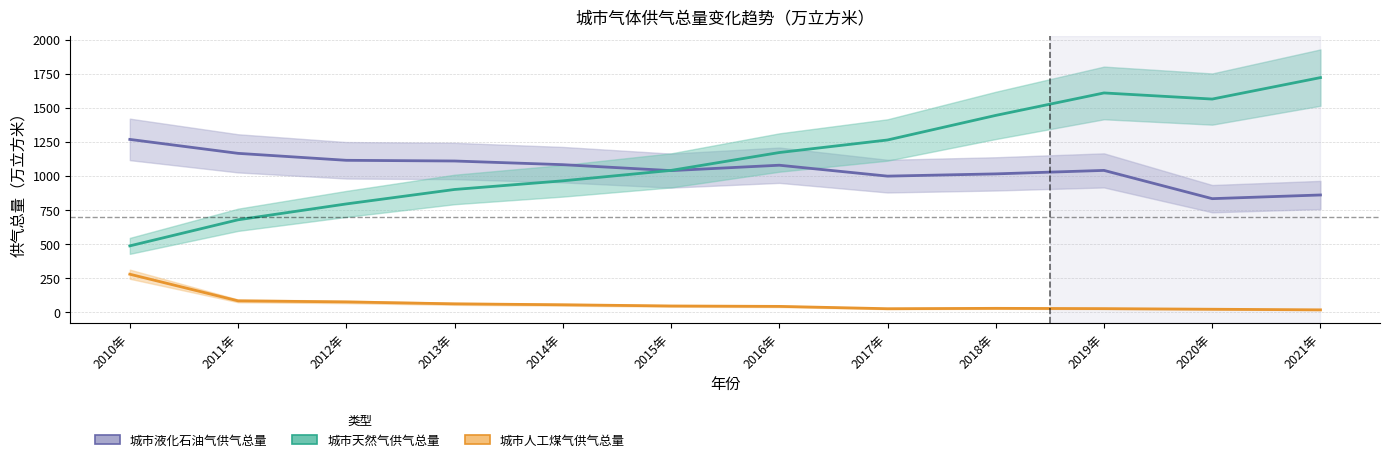

Reading left to right, list all the values displayed in this chart.

城市天然气供气总量: 487.6	678.8	795.0	901.0	964.4	1040.8	1171.7	1263.8	1444.0	1608.6	1563.7	1721.1
城市人工煤气供气总量: 279.9	84.7	77.0	62.8	56.0	47.1	44.1	27.1	29.8	27.7	23.1	18.7
城市液化石油气供气总量: 1268.0	1165.8	1114.8	1109.7	1082.8	1039.2	1078.8	998.8	1015.3	1040.8	833.7	860.7